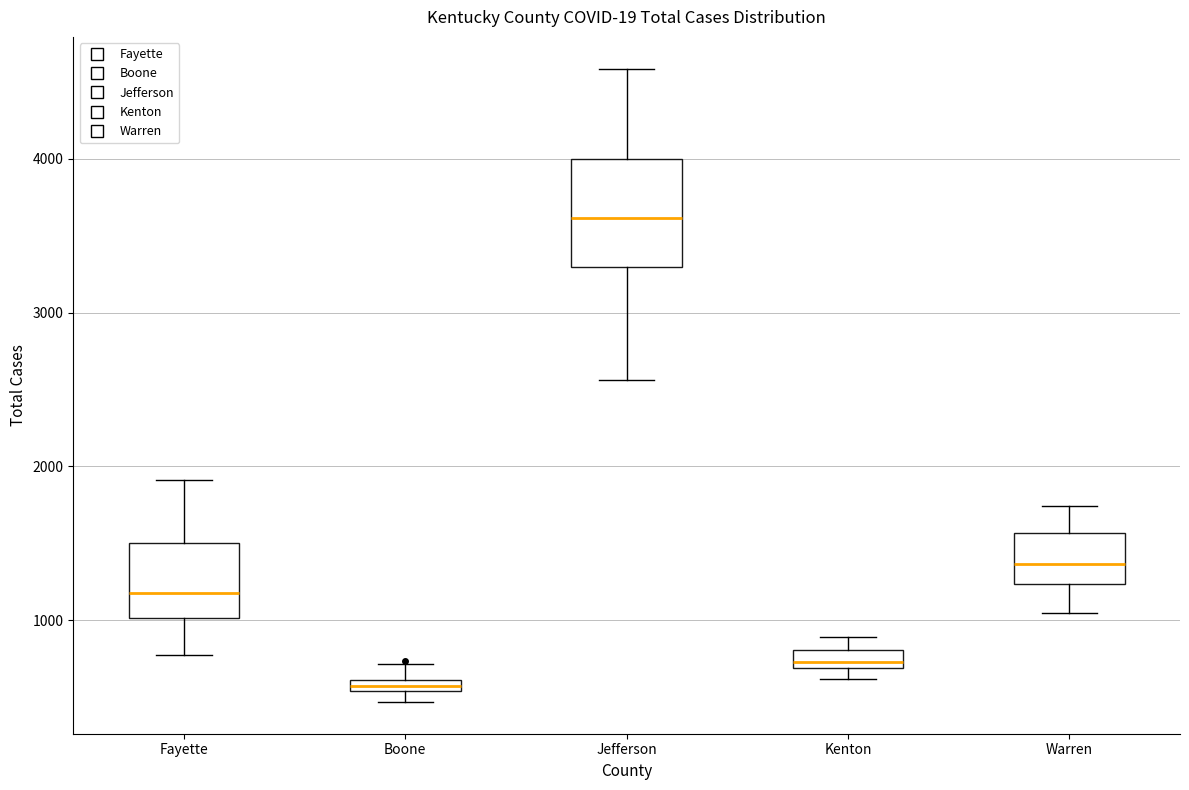

Where does the lower whisker of the box for Warren end on the y-axis? The values are not printed on the chart, so give them approximately, as read against the axis.

1000